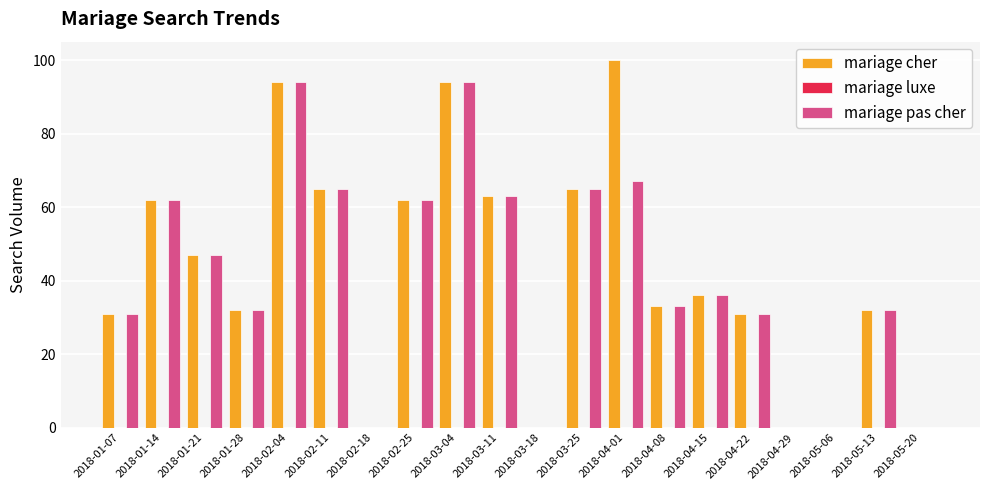

What is the sum of all mariage pas cher values?

814